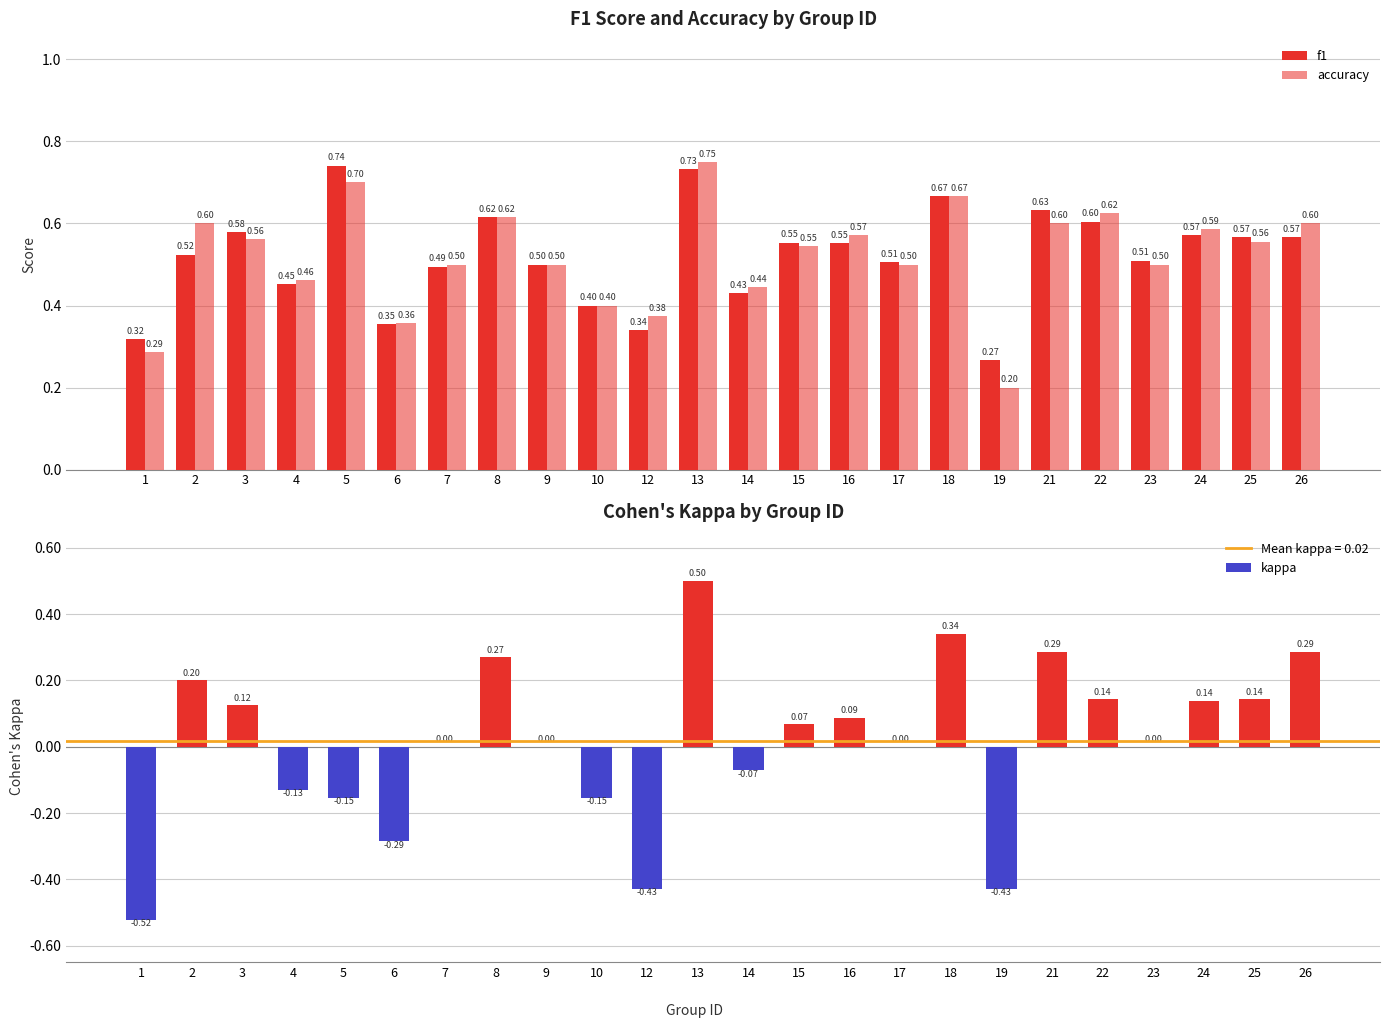

What is the difference between the highest and lowest values at 26?

0.3